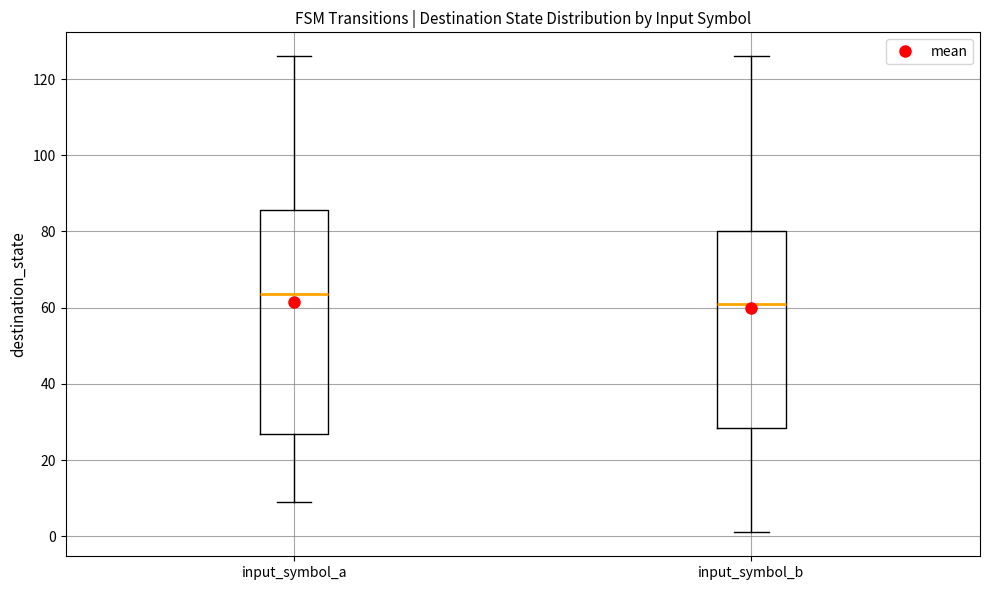

Reading left to right, transcribe this box plot: for each box, give where its median line is, the range the box spans, and where its two whiskers end, as read against the y-axis. The values are not printed on the chart, so give them approximately, as read against the axis.

input_symbol_a: median 64, box 26 to 86, whiskers 10 to 126
input_symbol_b: median 62, box 28 to 80, whiskers 2 to 126